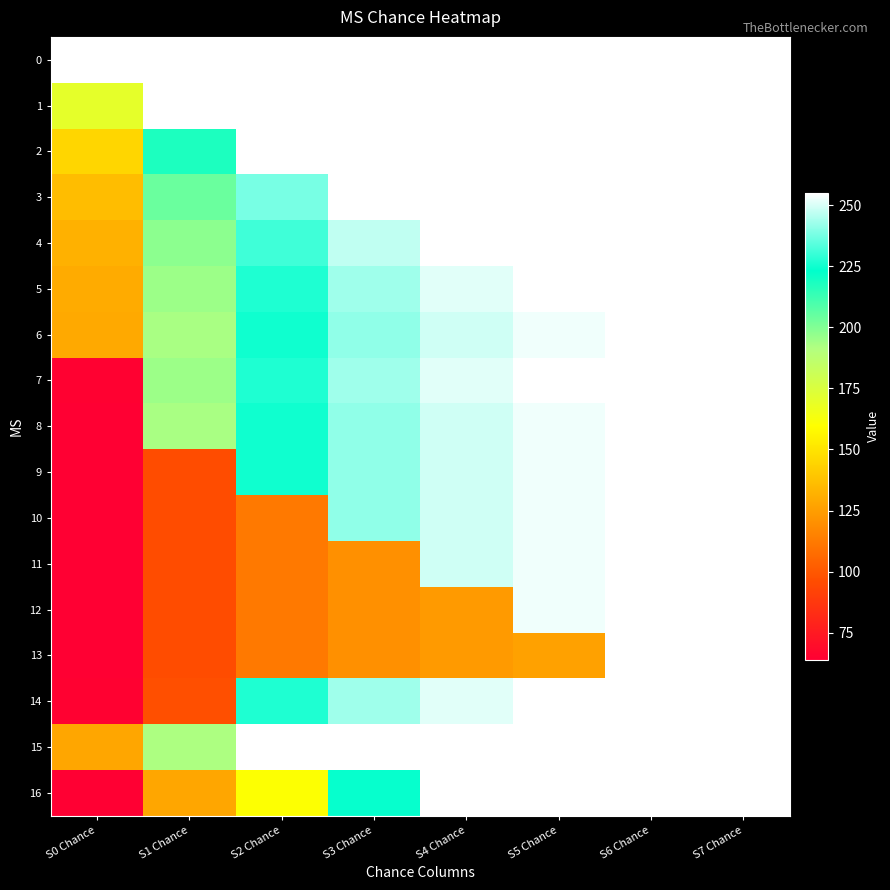

Which series changed the most between S2 Chance and S6 Chance?

10